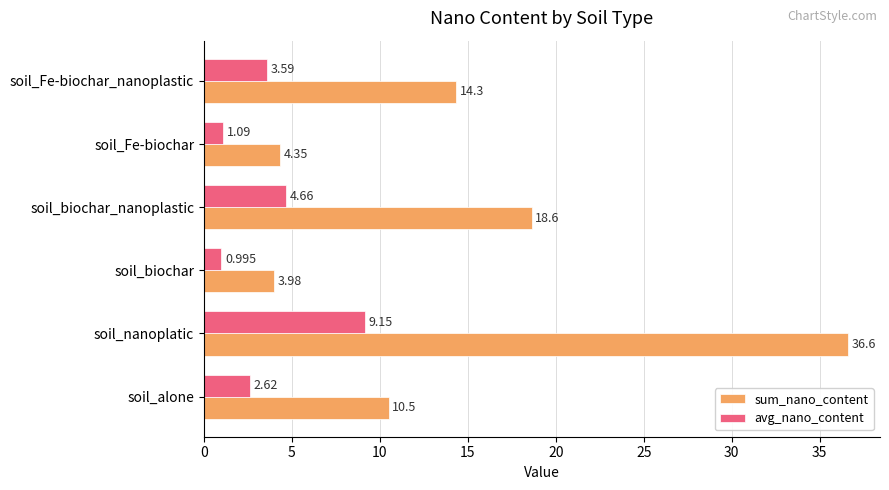

What are all the series names shown in the legend?

sum_nano_content, avg_nano_content